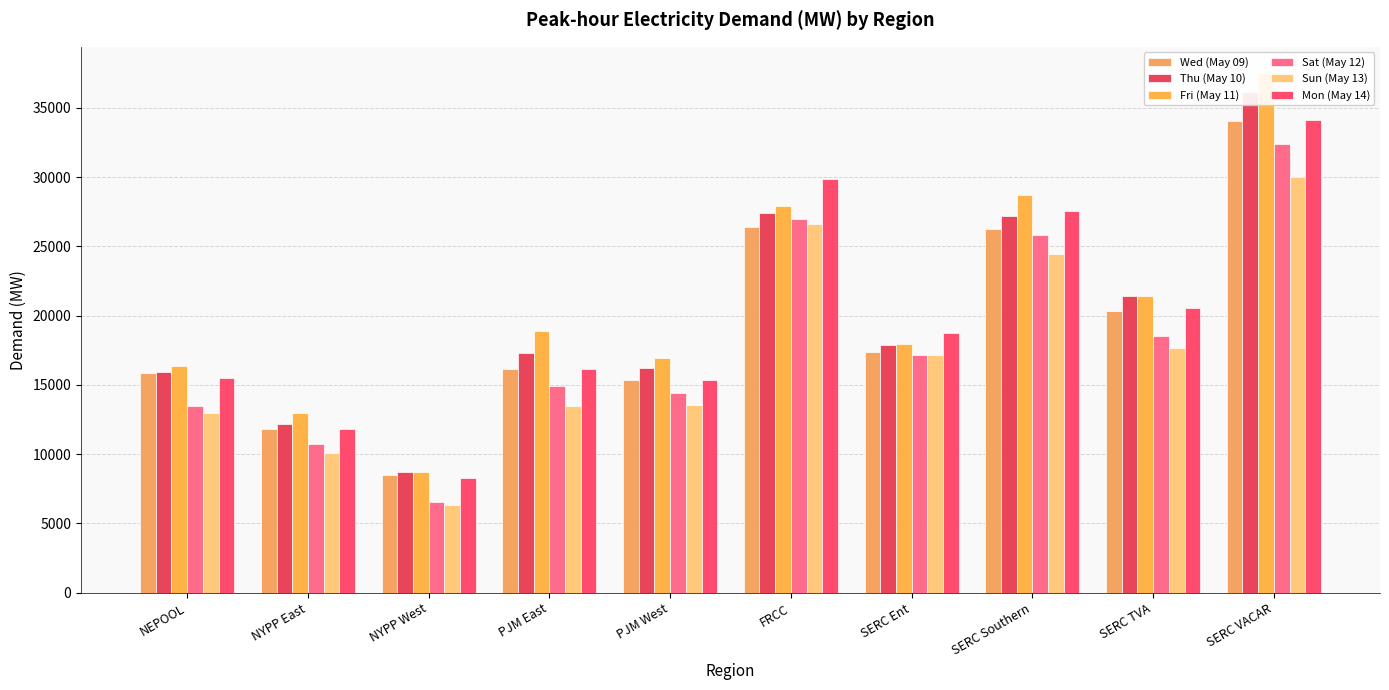

Rank the categories by Wed (May 09) value from lowest to highest.

NYPP West, NYPP East, PJM West, NEPOOL, PJM East, SERC Ent, SERC TVA, SERC Southern, FRCC, SERC VACAR